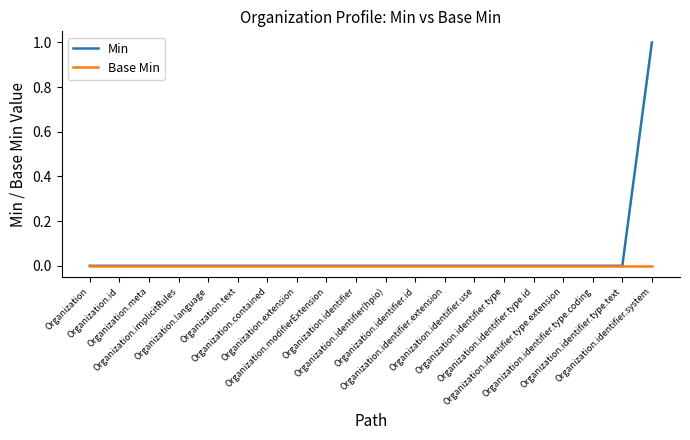

Which series has the largest total across all categories?

Min